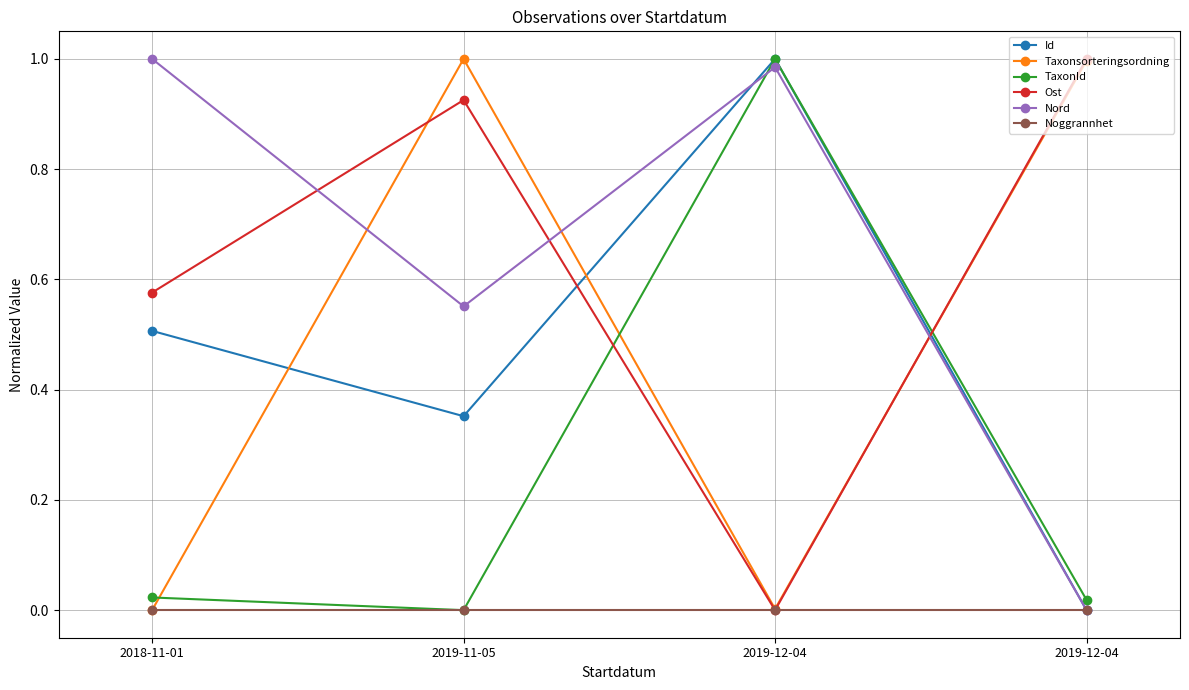

What is the sum of all Nord values?

2.5